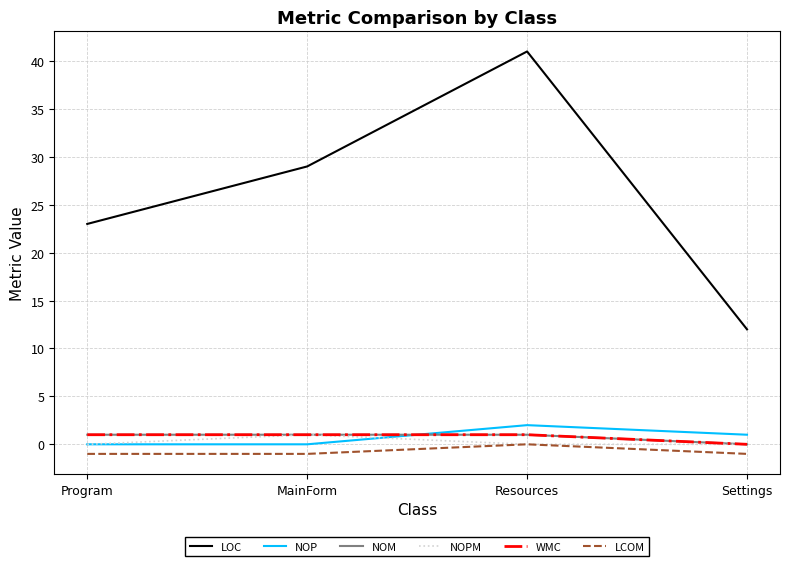

Which series has the largest total across all categories?

LOC